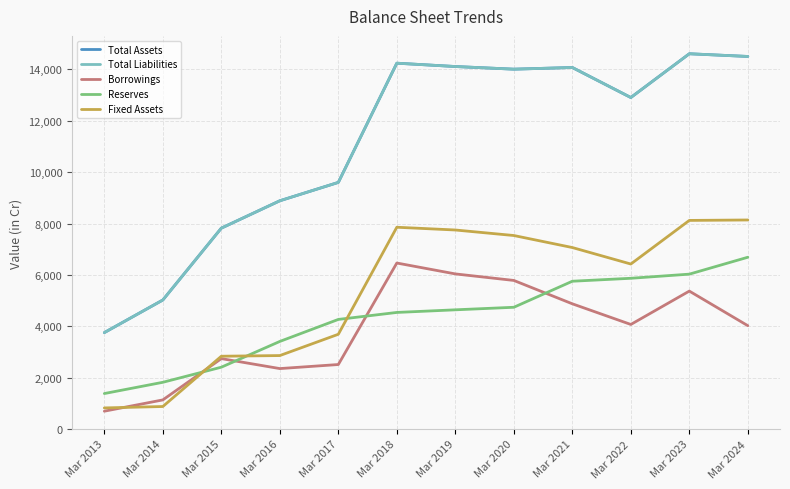

What is the sum of the Total Assets values at Mar 2022 and Mar 2024?

27411